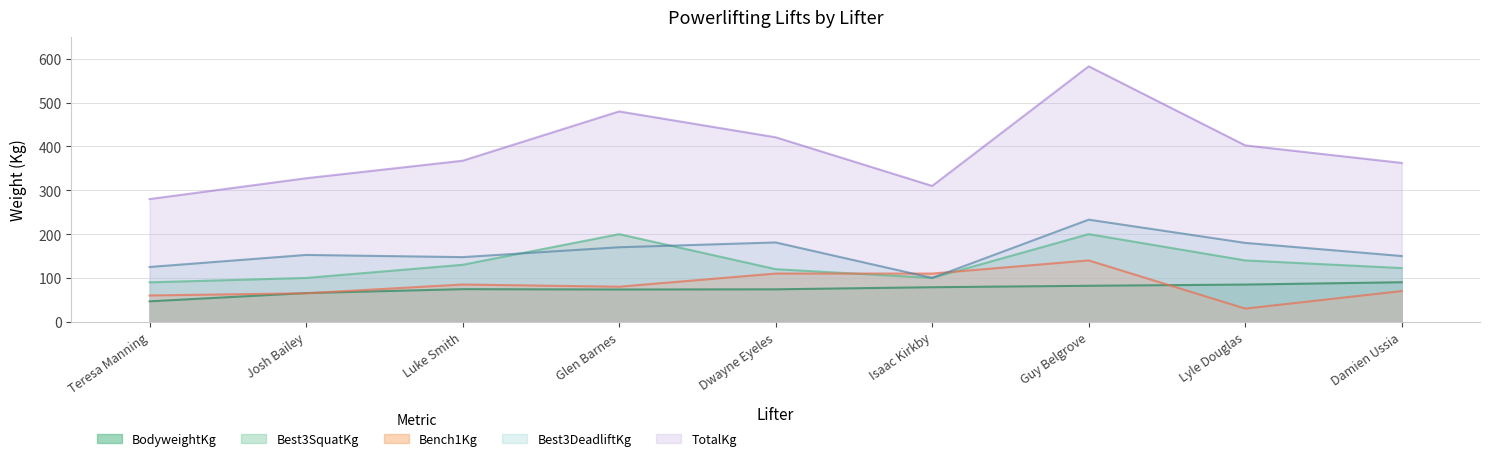

What is the approximate value of Best3SquatKg at Josh Bailey?

100.0